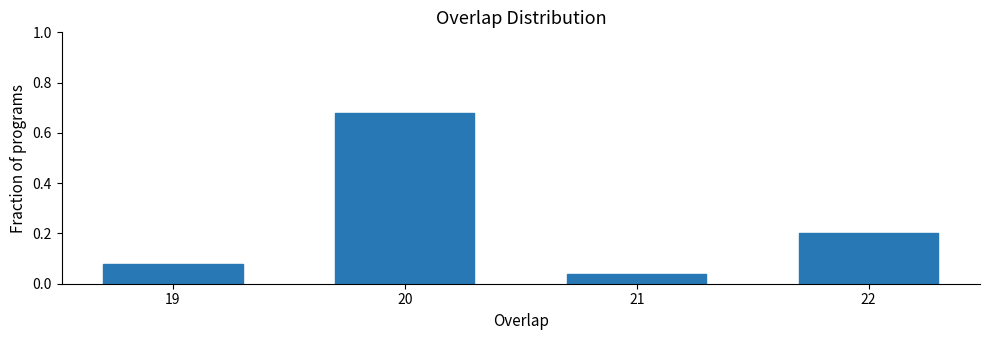

What is the sum of all values?

1.0